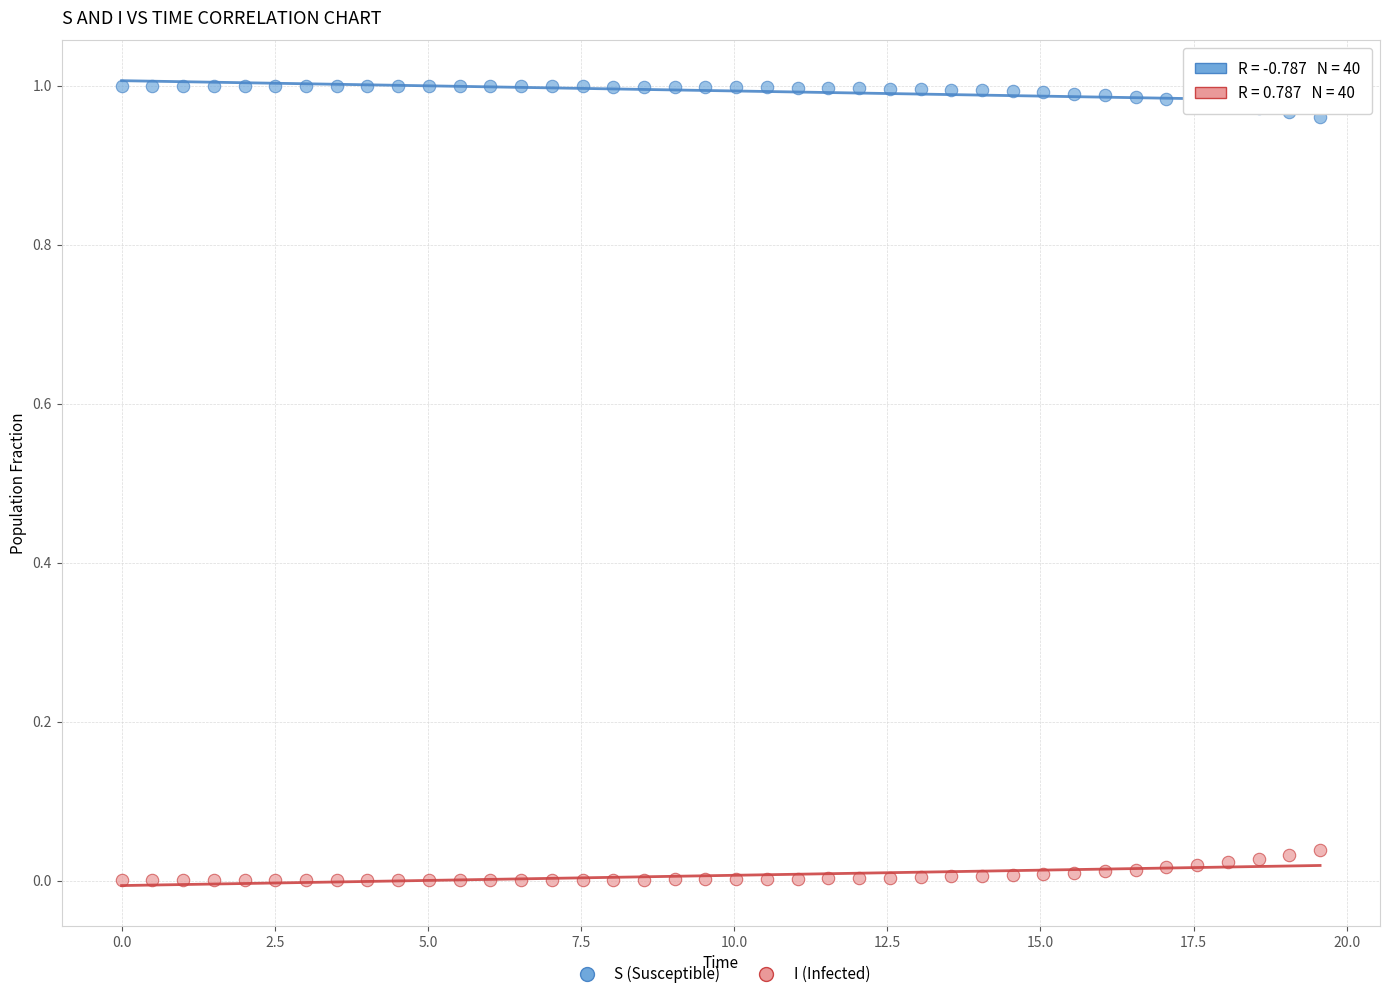

Which series contains the lowest Y value?

I (Infected)